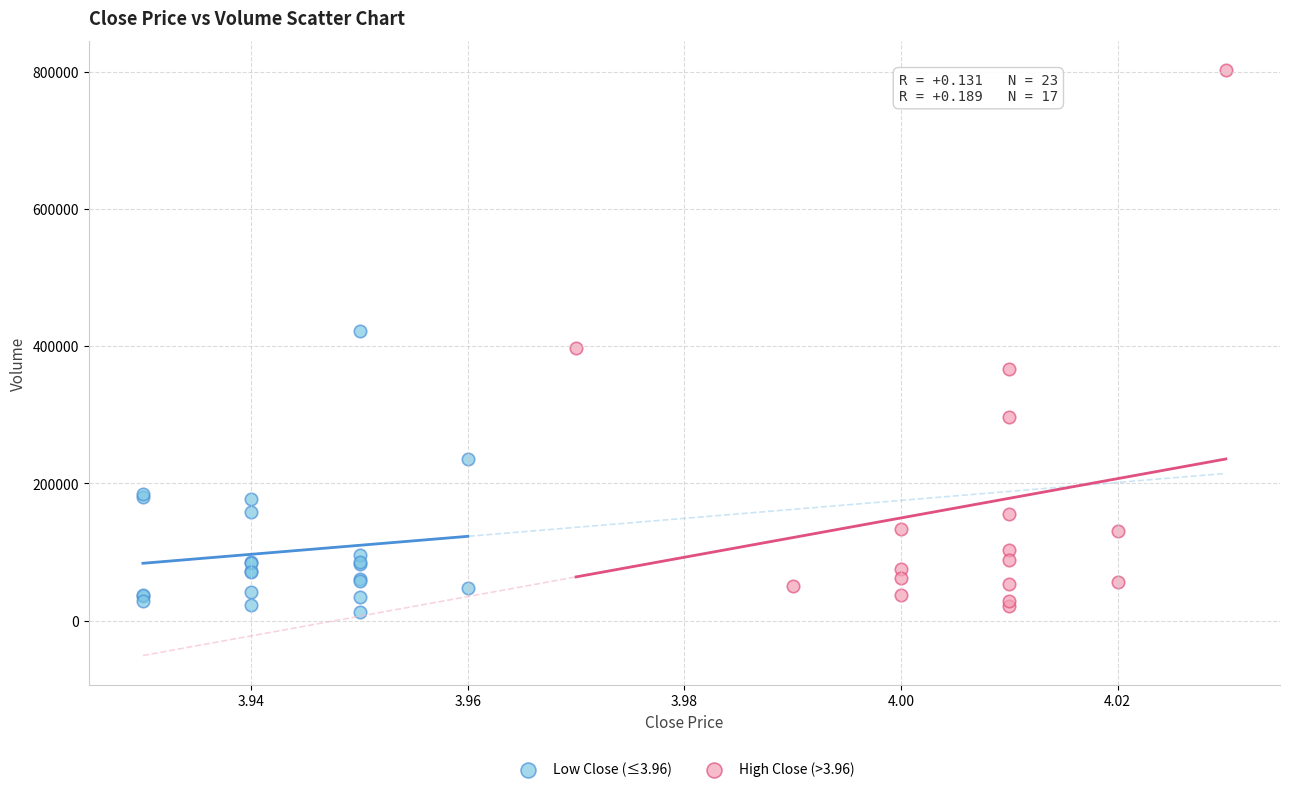

Which series has the largest Y range (max minus min)?

High Close (>3.96)